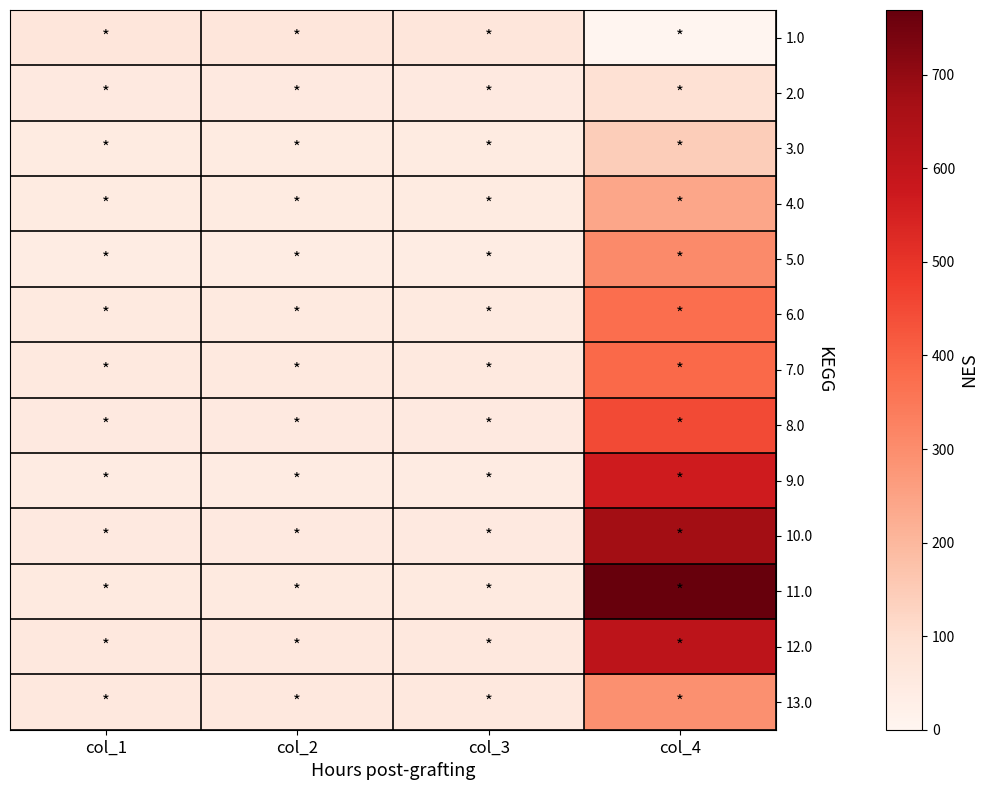

What is the difference between the highest and lowest values at col_3?

25.7